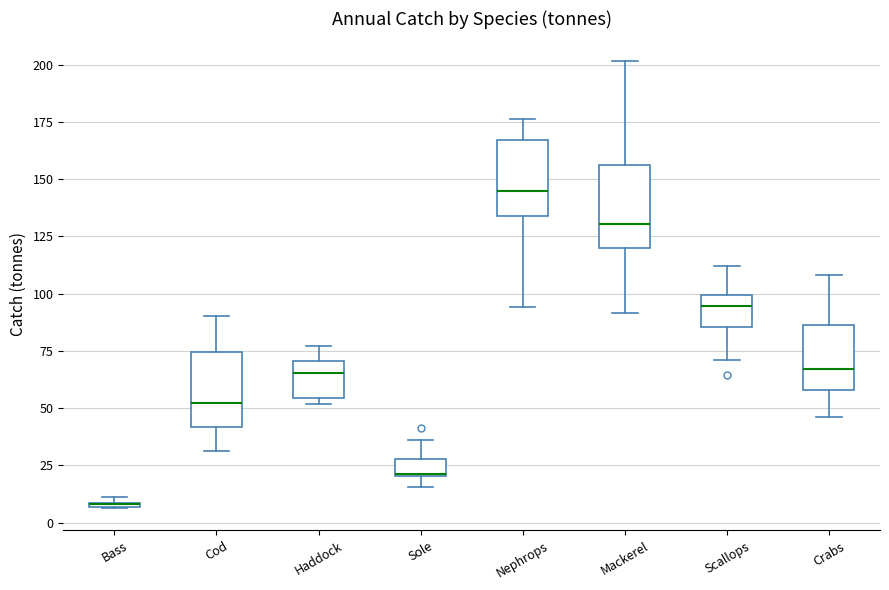

Where does the lower whisker of the box for Crabs end on the y-axis? The values are not printed on the chart, so give them approximately, as read against the axis.

45